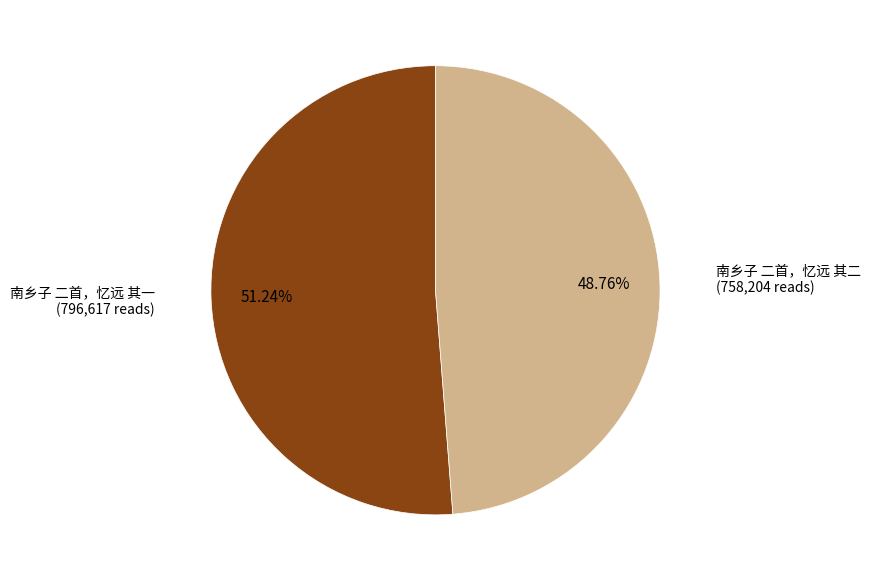

Is there any slice that represents more than half of the pie?

Yes